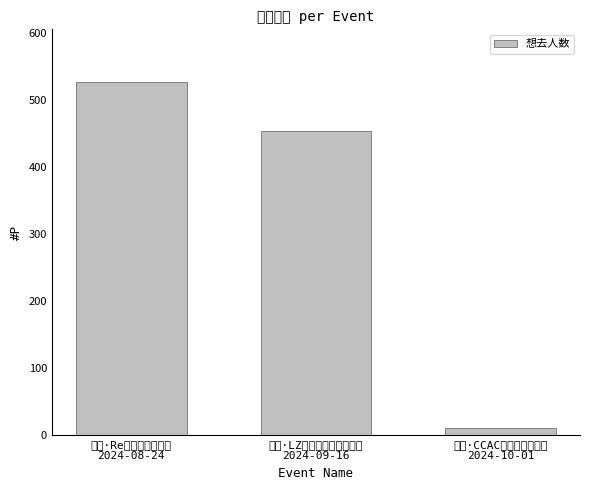

What is the value of the 3rd bar from the left?

10